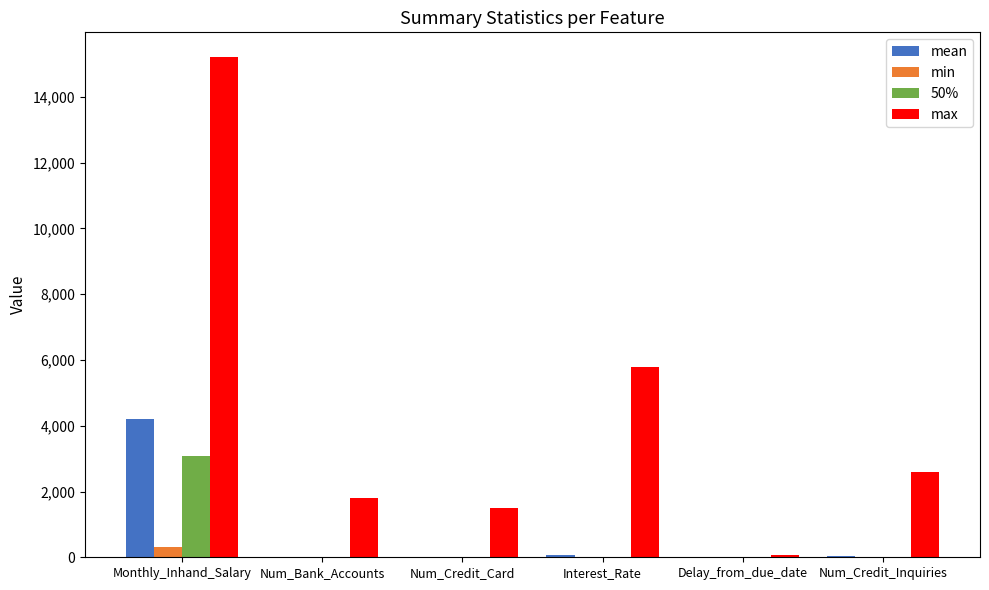

Is it true that min equals 0.0 at Num_Credit_Inquiries?

True